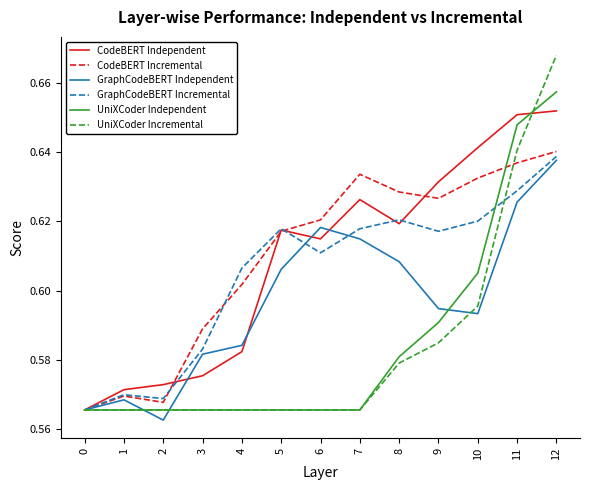

At which category is the sum across all series the highest?

12